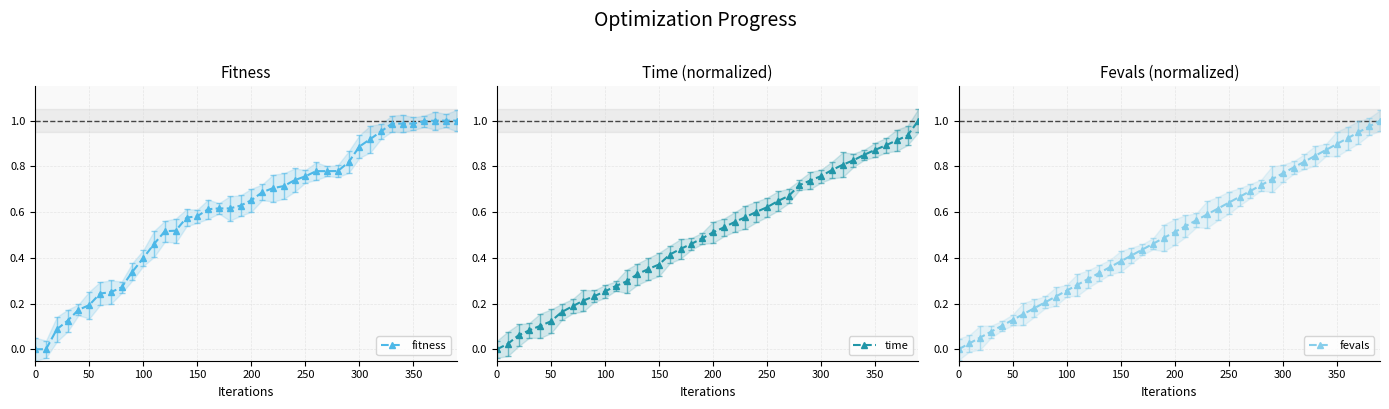

Is it true that fitness equals 0.2 at 50?

True